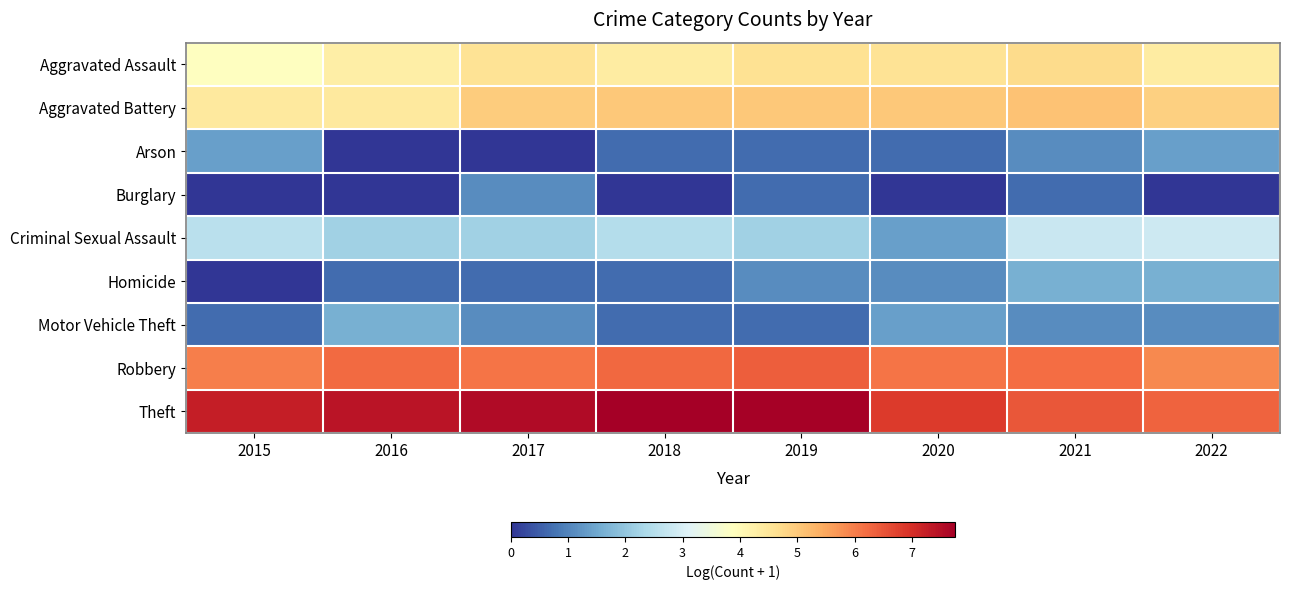

Rank the series by their maximum value, from highest to lowest.

Theft, Robbery, Aggravated Battery, Aggravated Assault, Criminal Sexual Assault, Homicide, Motor Vehicle Theft, Arson, Burglary